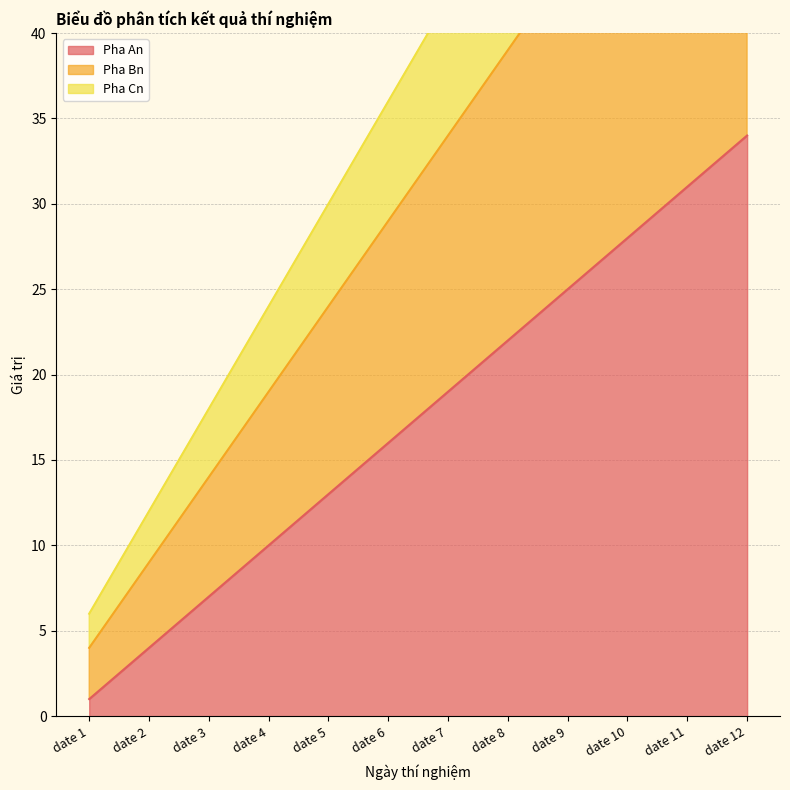

What is the greatest value displayed?

72